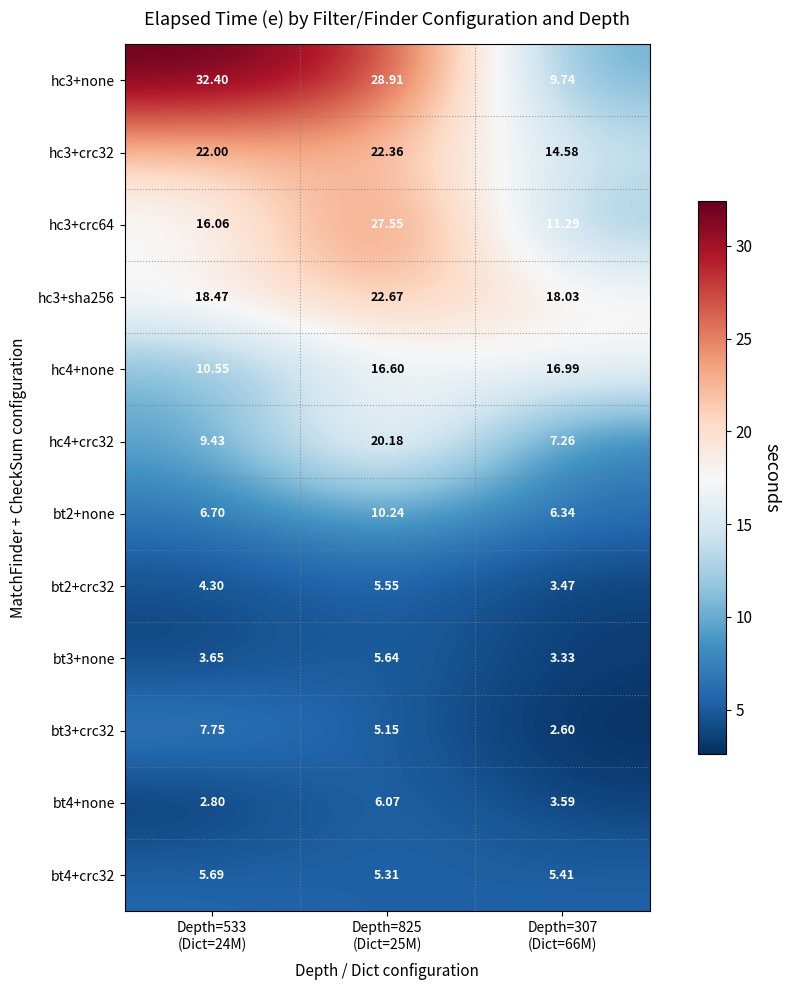

At which category is the sum across all series the highest?

Depth=825
(Dict=25M)